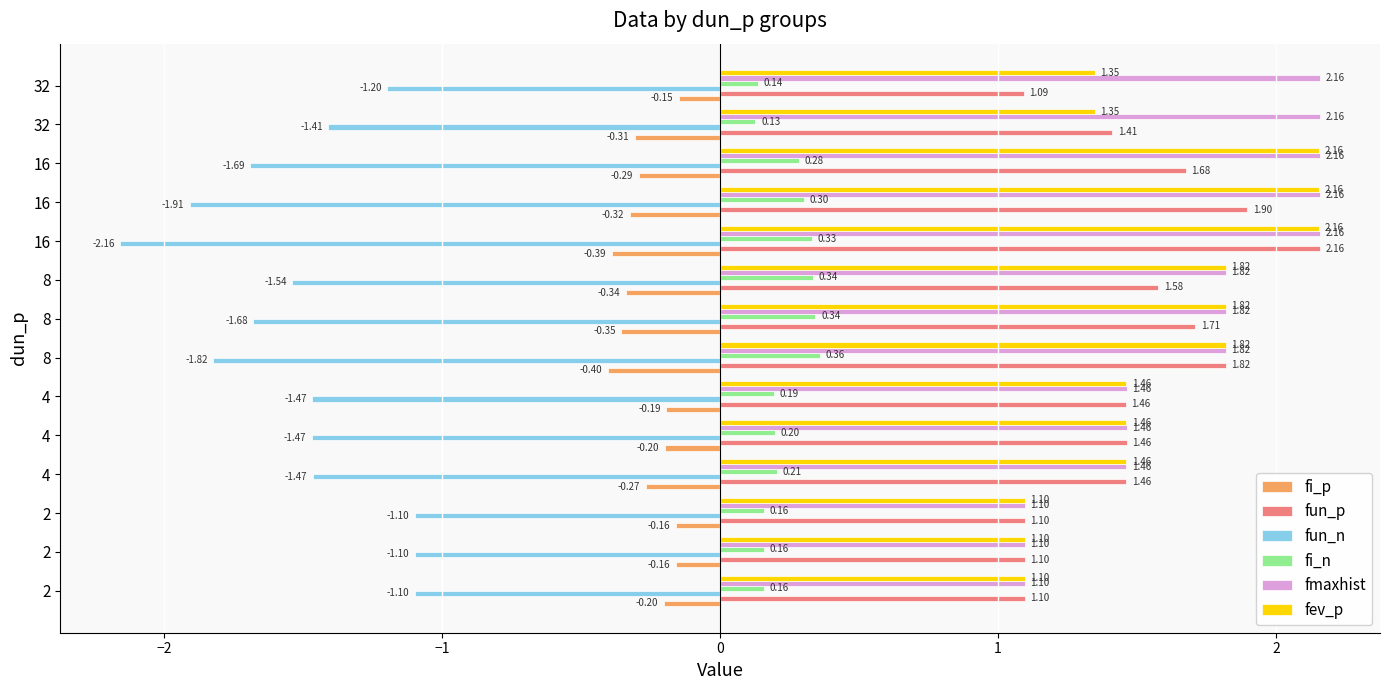

Count the number of categories in the chart.

14